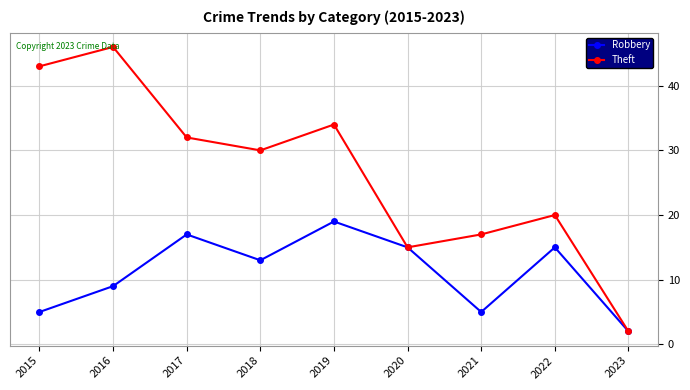

List the series in order of their overall mean, highest first.

Theft, Robbery